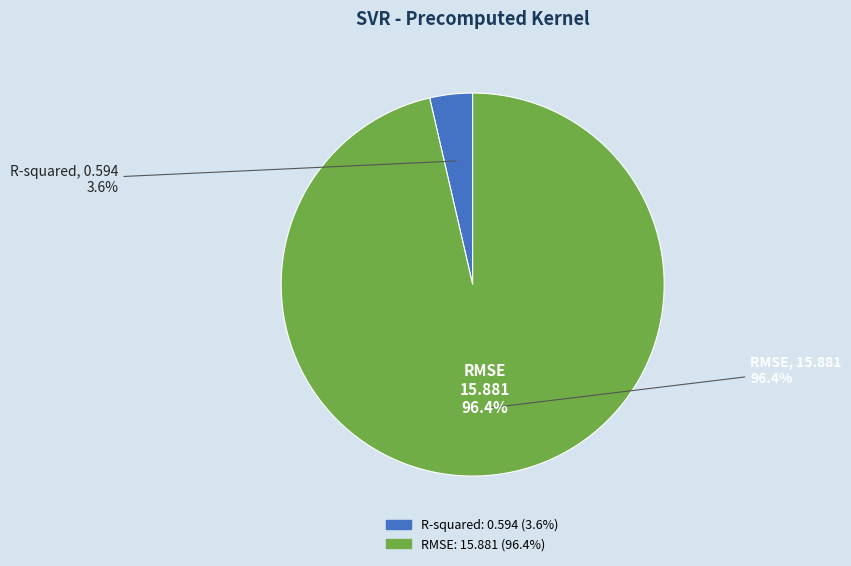

To the nearest percent, what is the difference between the R-squared and RMSE slice percentages?

93%